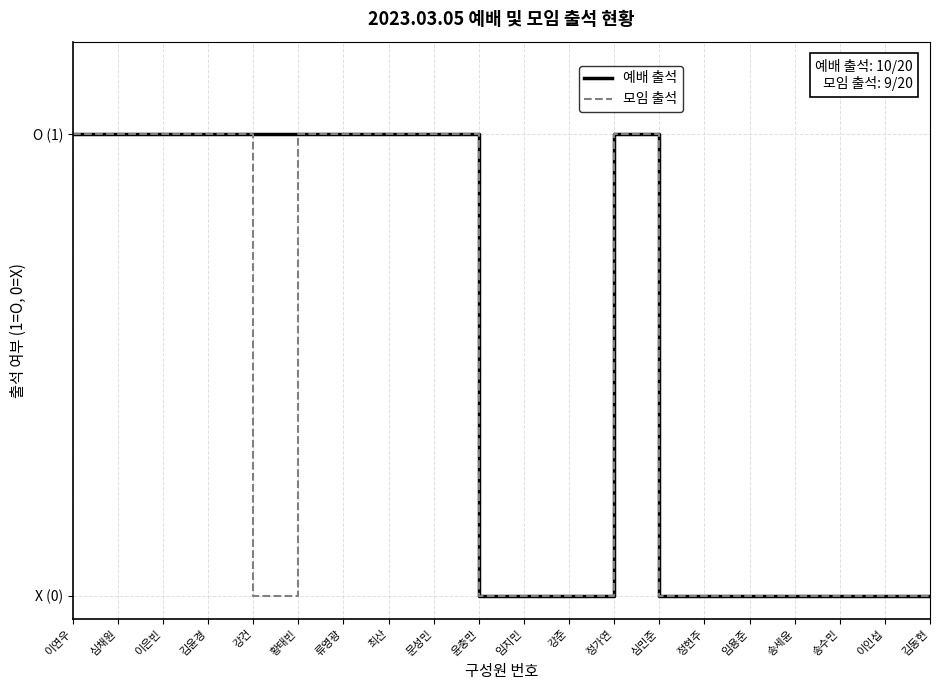

Reading left to right, list all the values displayed in this chart.

예배 출석: 이연우=1	심채원=1	이은빈=1	김윤경=1	강건=1	황태빈=1	류영광=1	최산=1	문성민=1	윤충만=0	임지민=0	강준=0	정가연=1	심민준=0	정현주=0	임용준=0	송세윤=0	송수민=0	이인섭=0	김동현=0
모임 출석: 이연우=1	심채원=1	이은빈=1	김윤경=1	강건=0	황태빈=1	류영광=1	최산=1	문성민=1	윤충만=0	임지민=0	강준=0	정가연=1	심민준=0	정현주=0	임용준=0	송세윤=0	송수민=0	이인섭=0	김동현=0